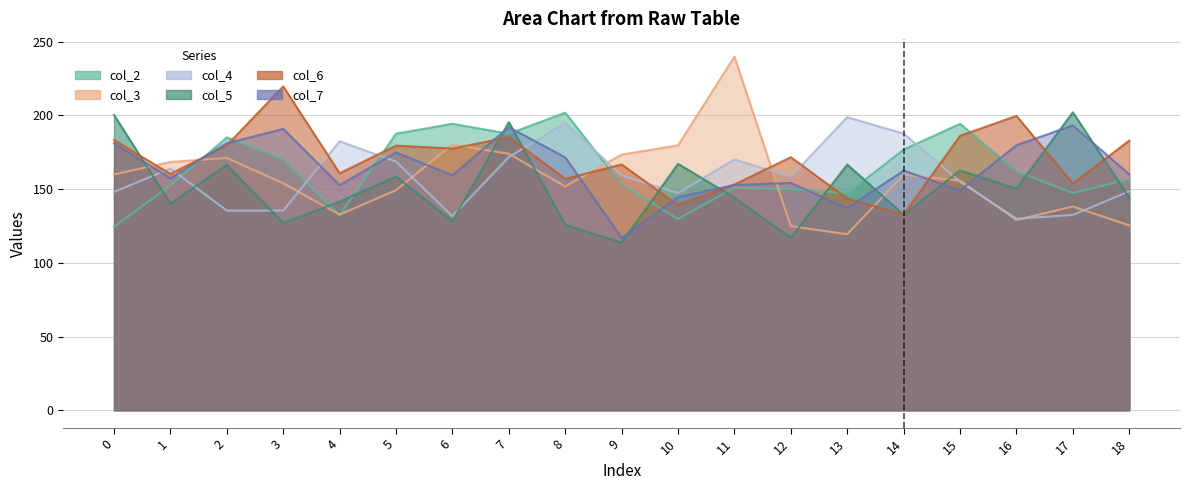

At which label does col_4 first exceed 158?

1